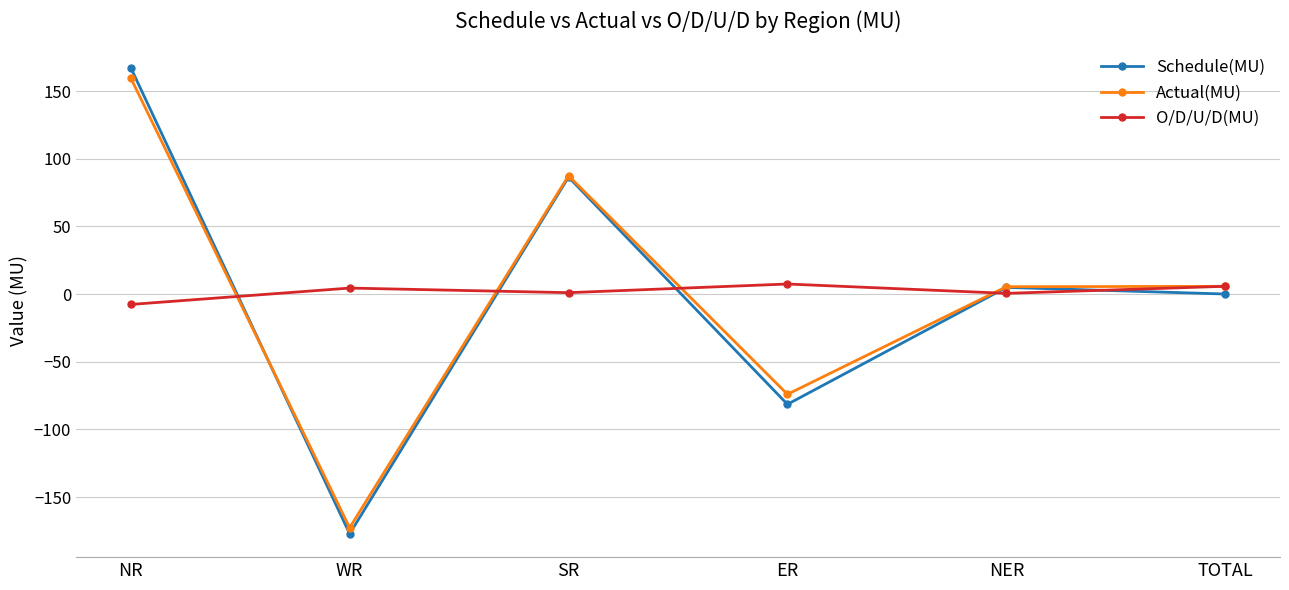

The value of Actual(MU) at WR is -292.8. True or false?

False